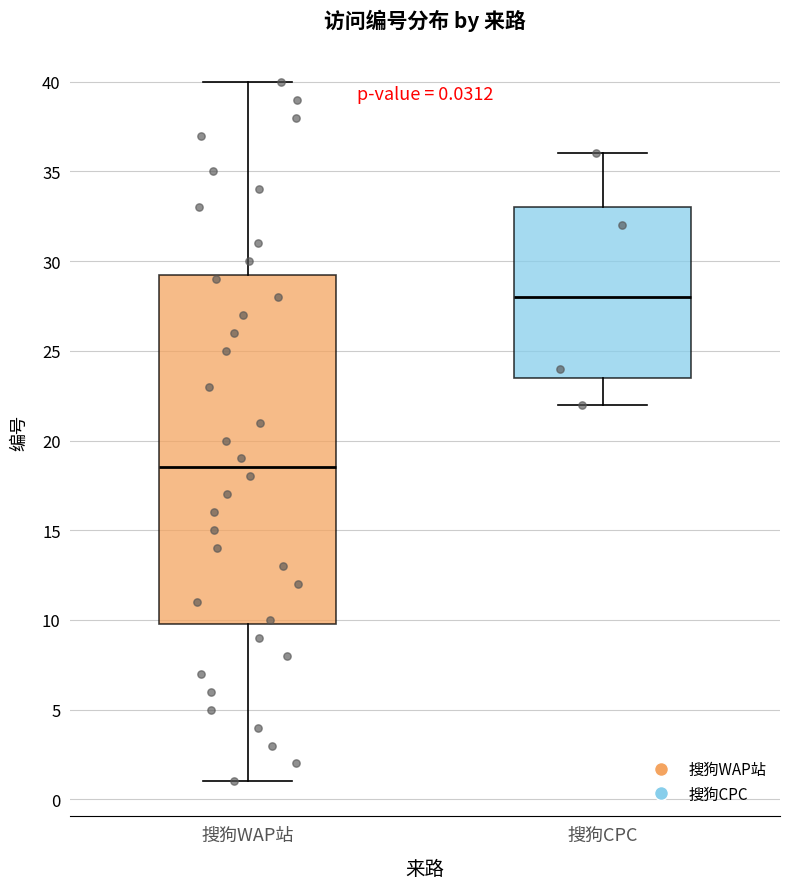

Which box has the highest median line?

搜狗CPC